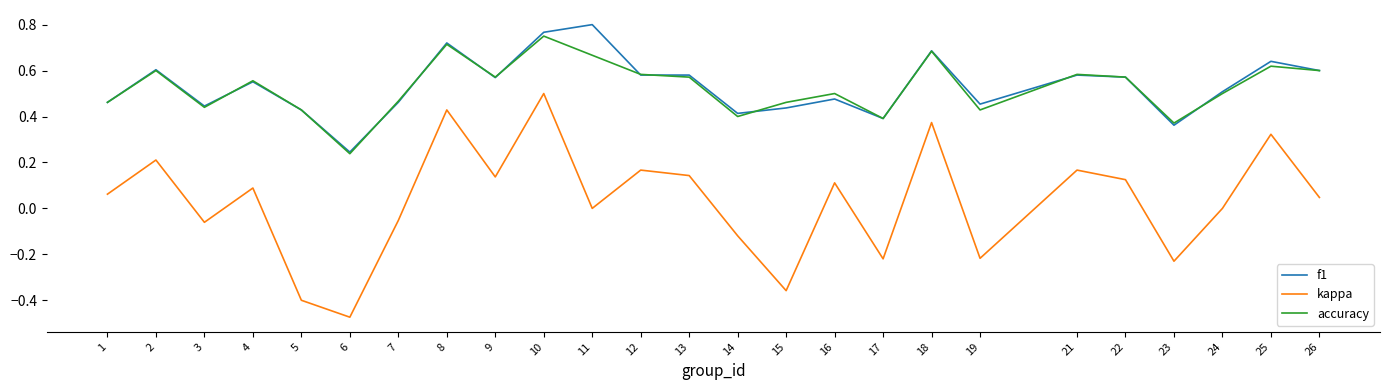

At which category is the sum across all series the highest?

10